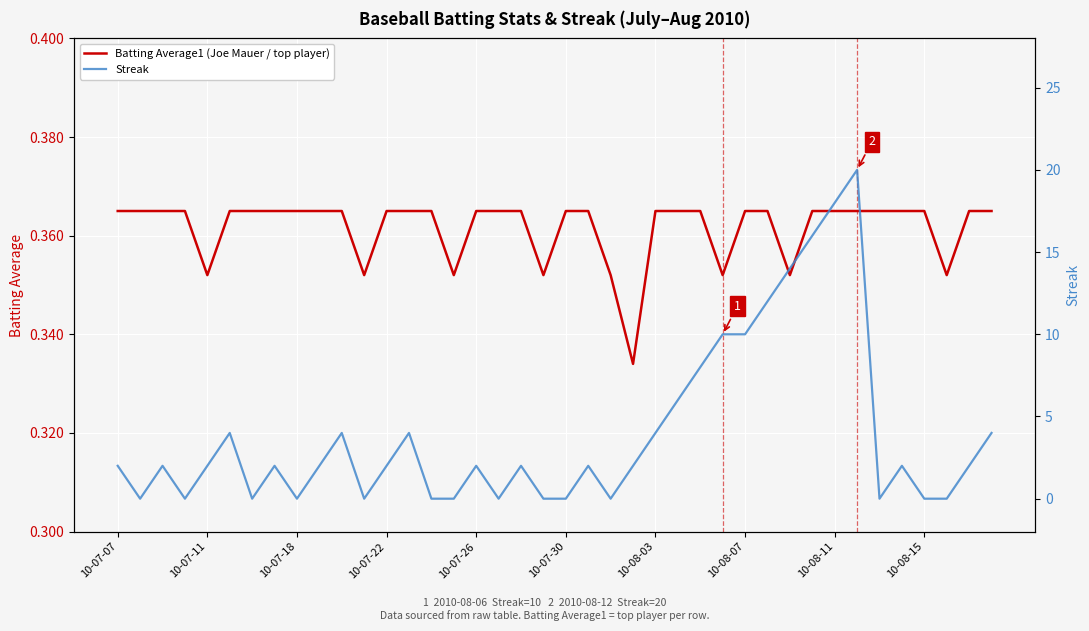

What is the maximum value for Streak?

20.0